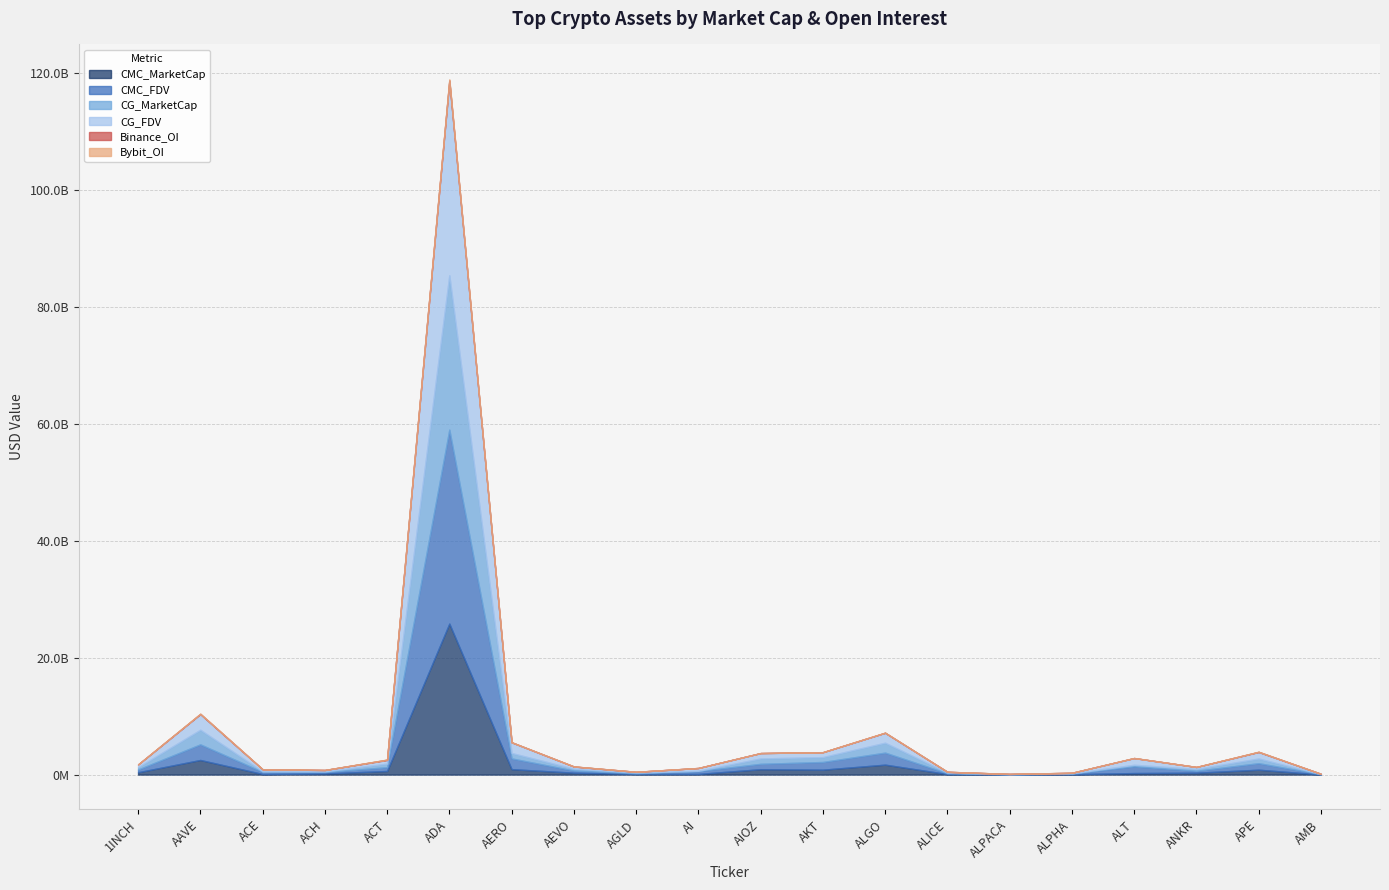

True or false: CG_FDV has a value of 647849687 at 1INCH.

False